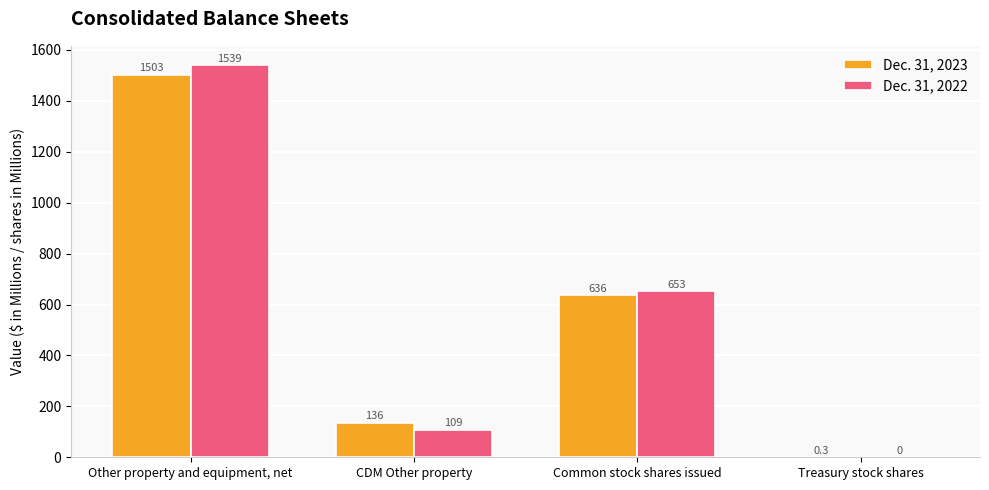

How many data points does each series have?

4